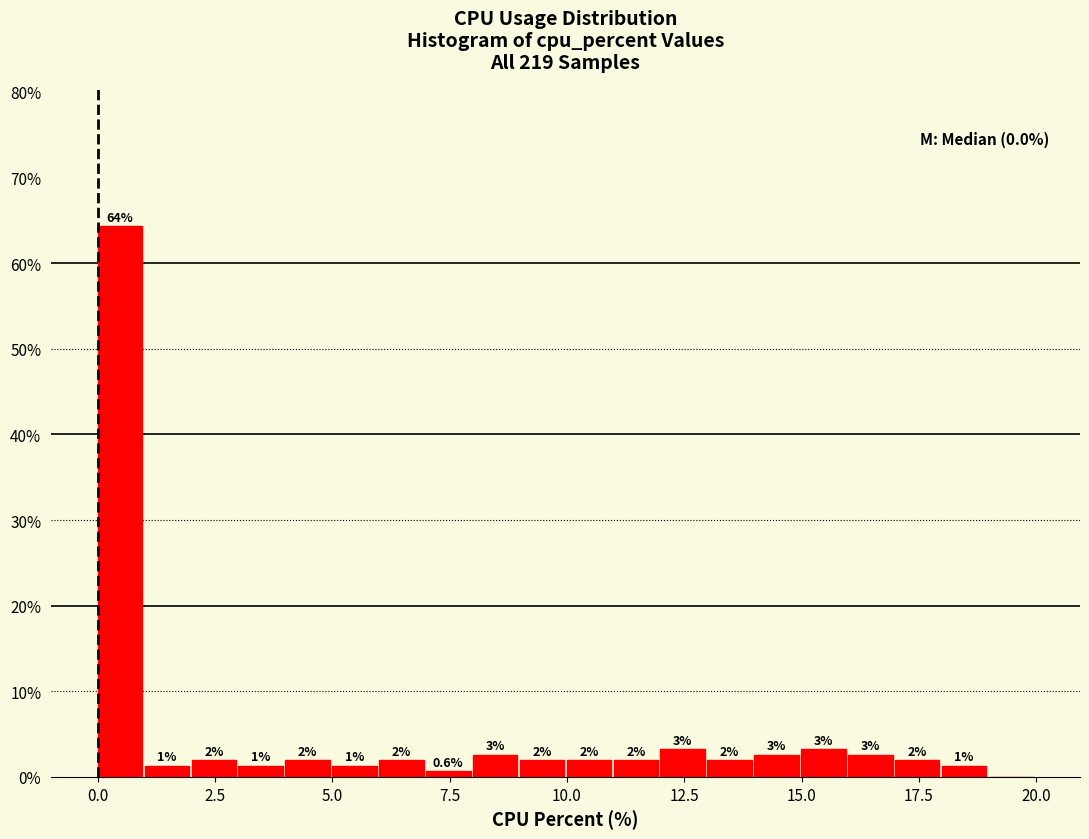

Around what value on the x-axis is the tallest bar? Give the approximate position of its centre, as read against the axis.

0.5